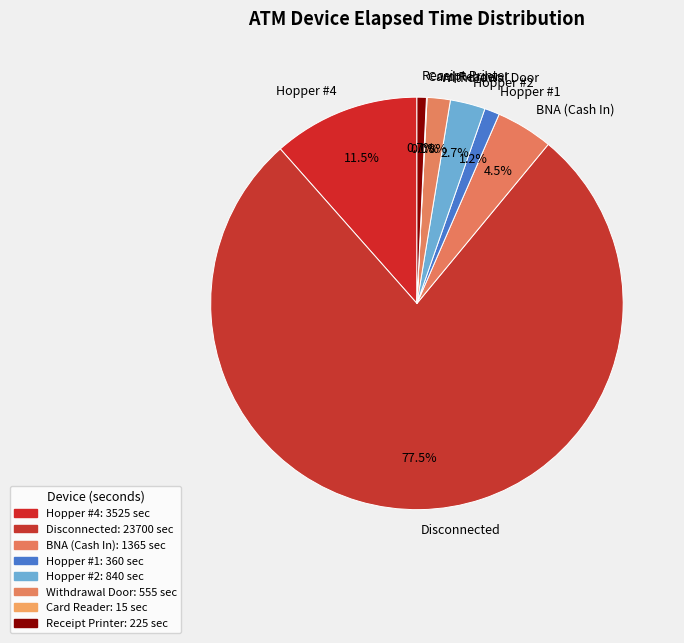

Which slice represents more than half of the pie?

Disconnected